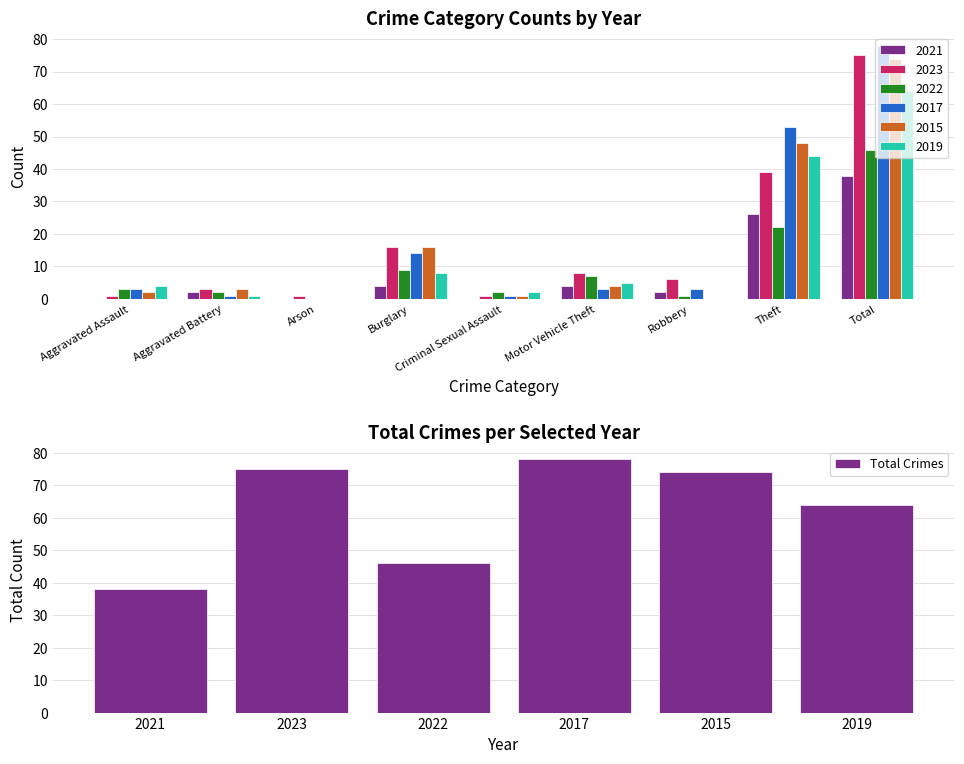

At which label is Total Crimes closest to 58?

2019